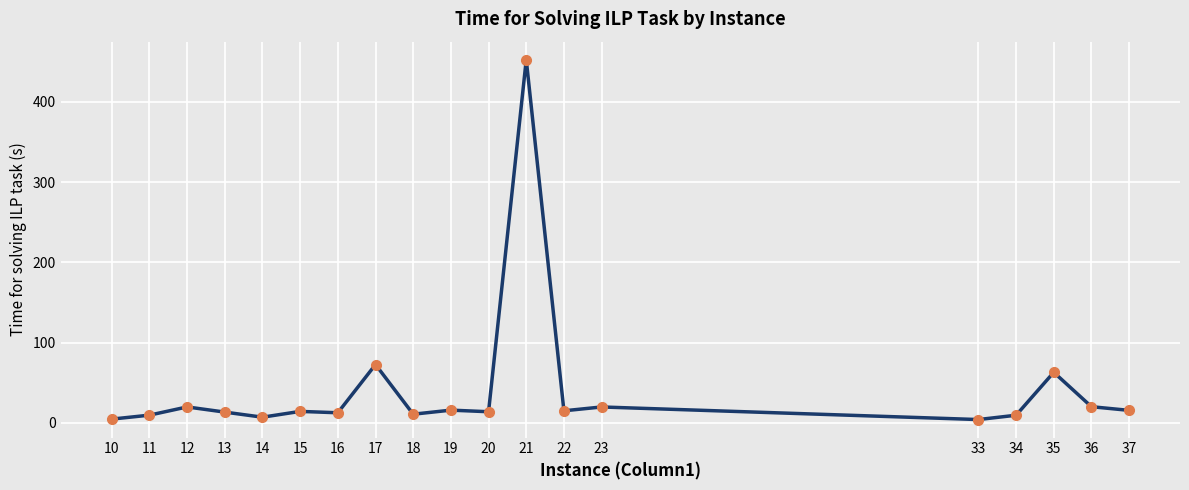

At which category does the data reach its first local valley?

14